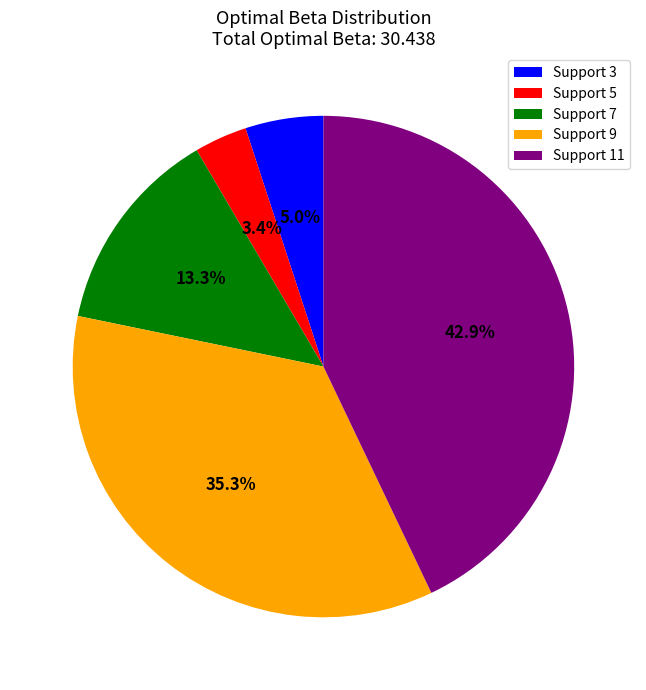

Approximately how many times larger is the value at Support 11 compared to Support 7?

3.2